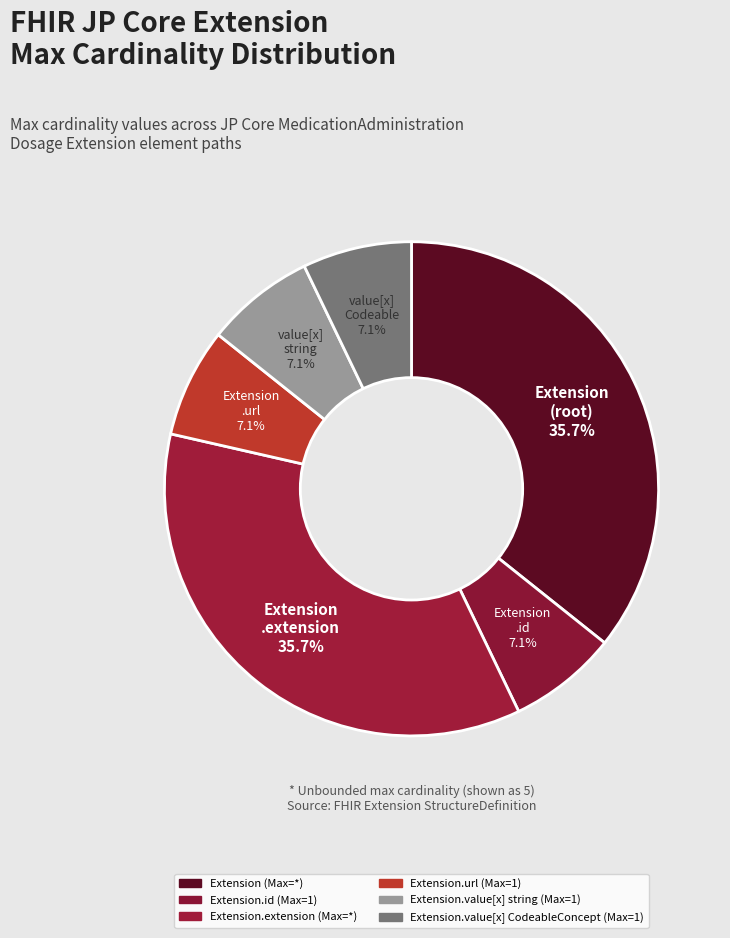

How many slices are in this pie chart?

6